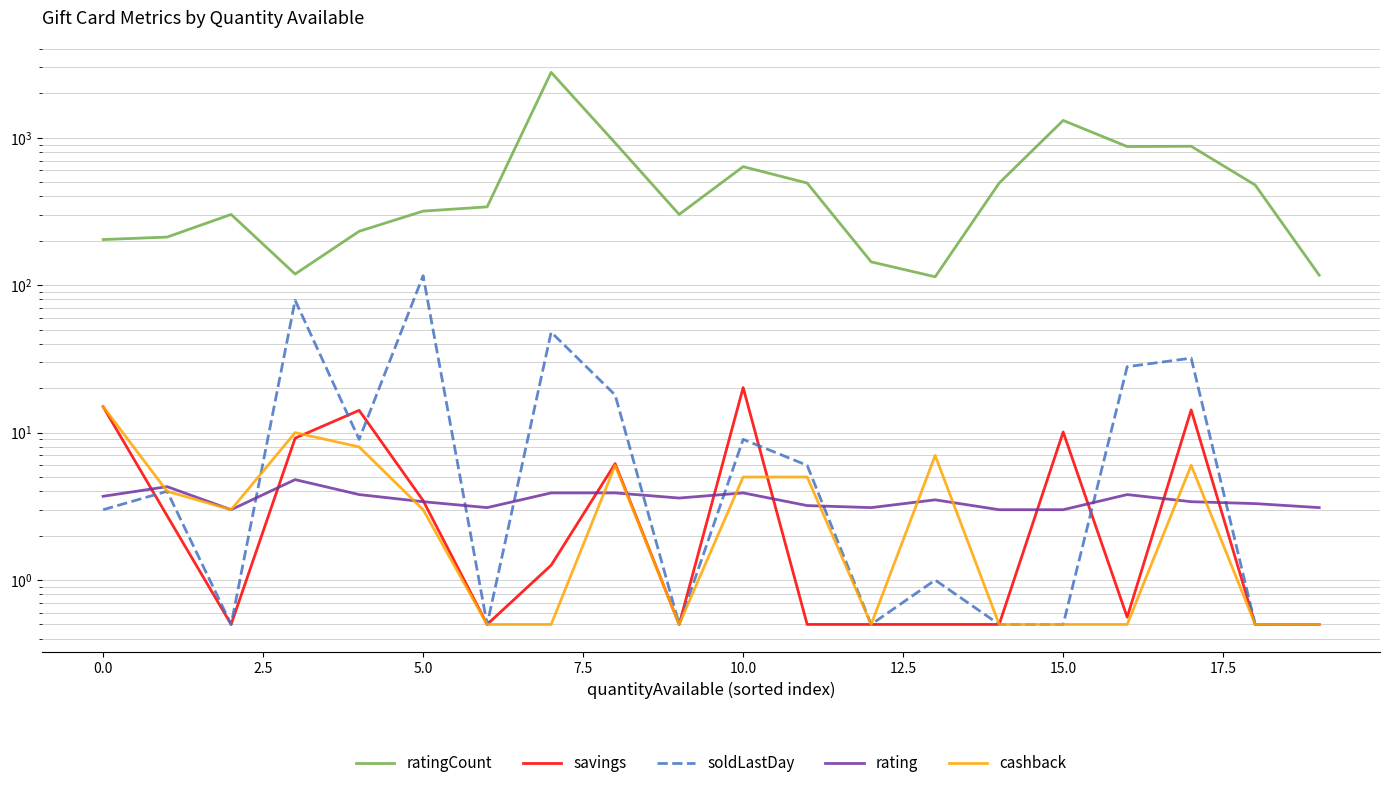

Reading right to left, what are all the values shown in this chart?

ratingCount: 117.0	478.0	876.0	872.0	1311.0	493.0	114.0	144.0	493.0	637.0	302.0	923.0	2778.0	340.0	318.0	232.0	119.0	302.0	212.0	204.0
savings: 0.5	0.5	14.3	0.6	10.1	0.5	0.5	0.5	0.5	20.2	0.5	6.2	1.3	0.5	3.5	14.2	9.2	0.5	2.7	15.0
soldLastDay: 0.5	0.5	32.0	28.0	0.5	0.5	1.0	0.5	6.0	9.0	0.5	18.0	48.0	0.5	116.0	9.0	79.0	0.5	4.0	3.0
rating: 3.1	3.3	3.4	3.8	3.0	3.0	3.5	3.1	3.2	3.9	3.6	3.9	3.9	3.1	3.4	3.8	4.8	3.0	4.3	3.7
cashback: 0.5	0.5	6.0	0.5	0.5	0.5	7.0	0.5	5.0	5.0	0.5	6.0	0.5	0.5	3.0	8.0	10.0	3.0	4.0	15.0